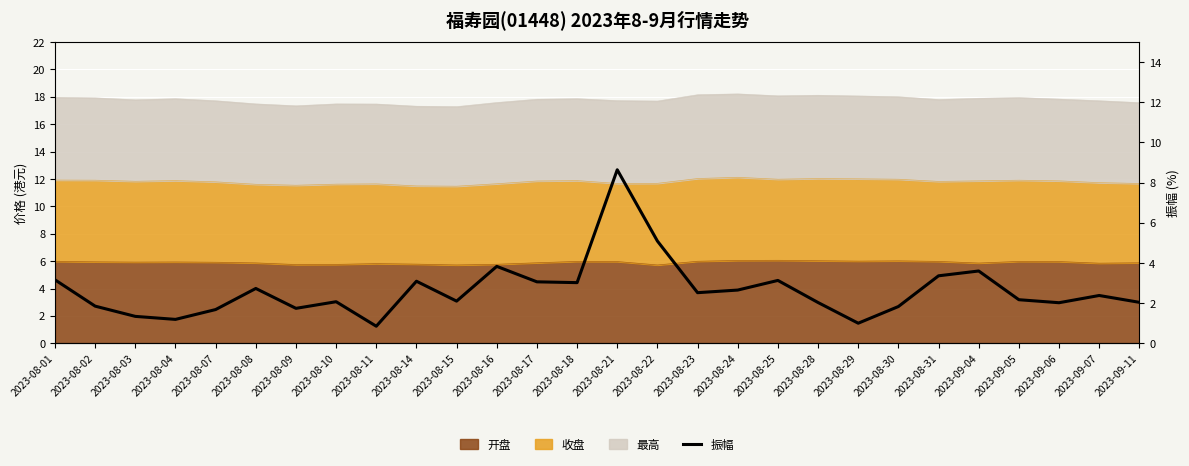

What is the average value?

2.6